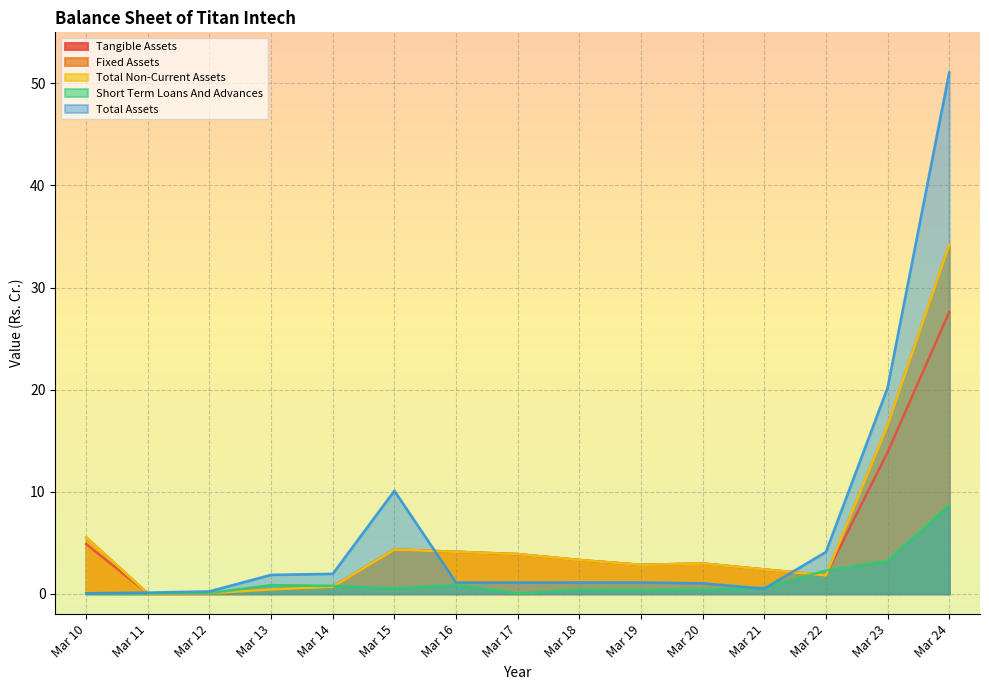

At which label does Fixed Assets reach its peak?

Mar 24